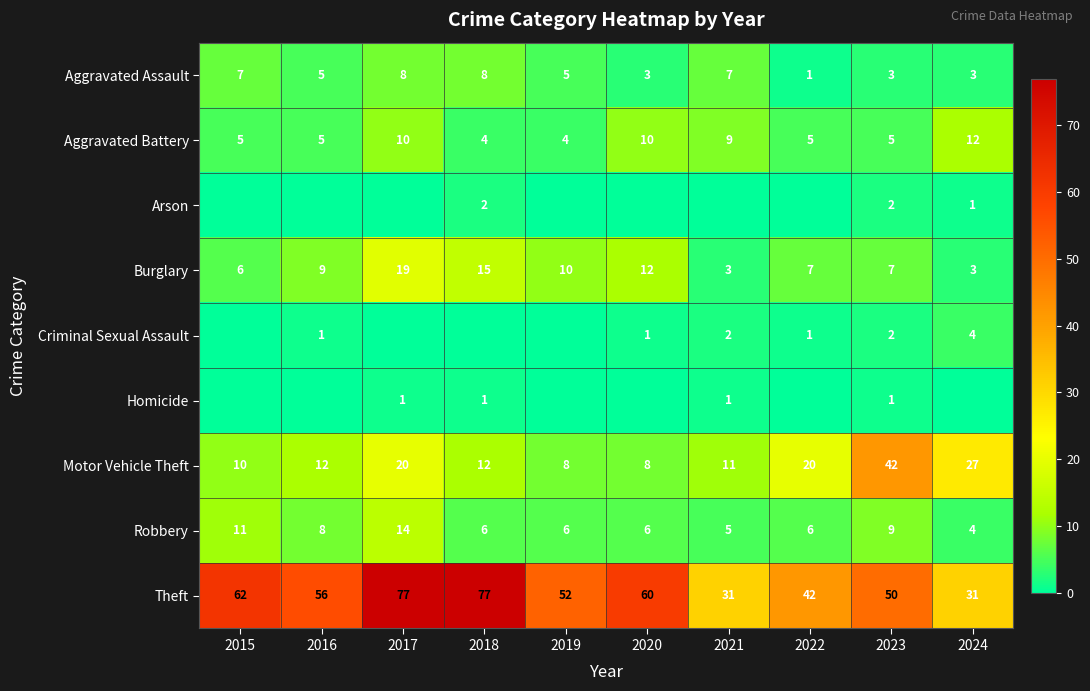

What is the sum of the Aggravated Battery values at 2021 and 2023?

14